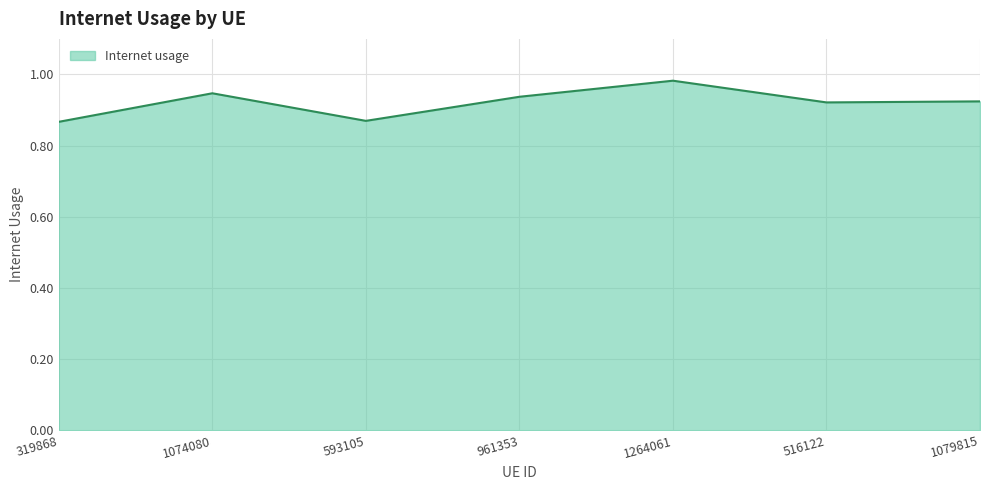

At which category does the data reach its first local peak?

1074080